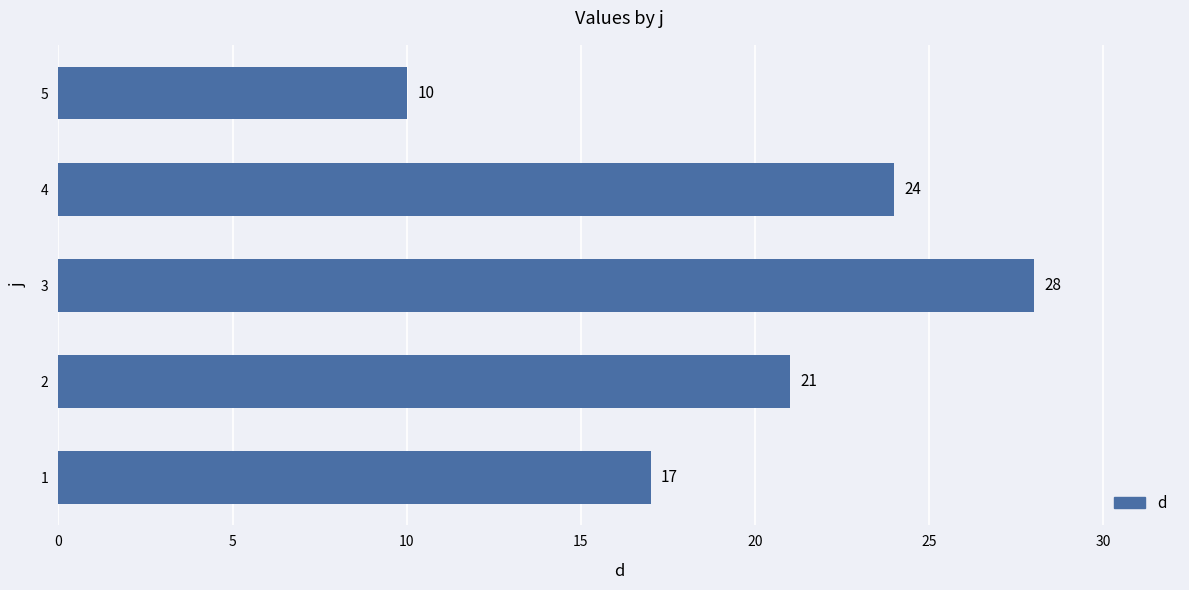

What is the difference between the values at 4 and 3?

4